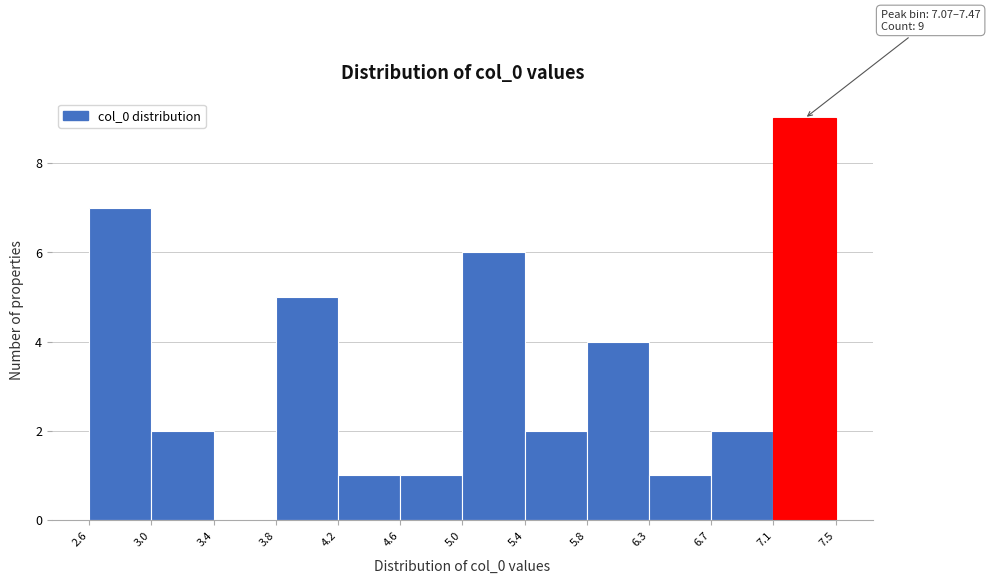

Which range on the x-axis has the tallest bar?

7.1 to 7.5